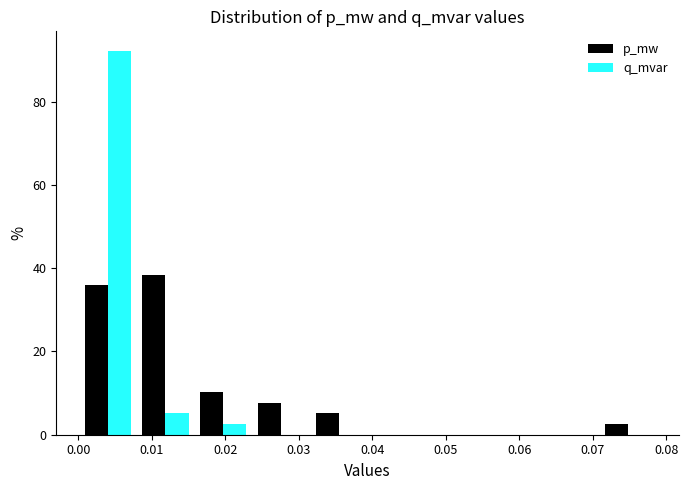

Reading left to right, list every range on the x-axis with the height of the bar of each series over it. Neither the bar edges nor the heights are printed on the chart, so give them approximately, as read against the axes.

0.000 to 0.008: p_mw=36	q_mvar=92
0.008 to 0.016: p_mw=38	q_mvar=6
0.016 to 0.024: p_mw=10	q_mvar=2
0.024 to 0.032: p_mw=8	q_mvar=0
0.032 to 0.039: p_mw=6	q_mvar=0
0.039 to 0.047: p_mw=0	q_mvar=0
0.047 to 0.055: p_mw=0	q_mvar=0
0.055 to 0.063: p_mw=0	q_mvar=0
0.063 to 0.071: p_mw=0	q_mvar=0
0.071 to 0.079: p_mw=2	q_mvar=0